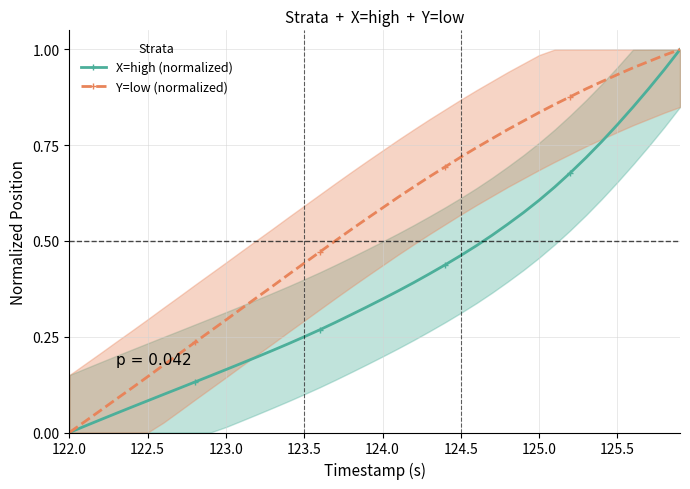

True or false: X=high (normalized) has more than 2 interior local peaks.

False